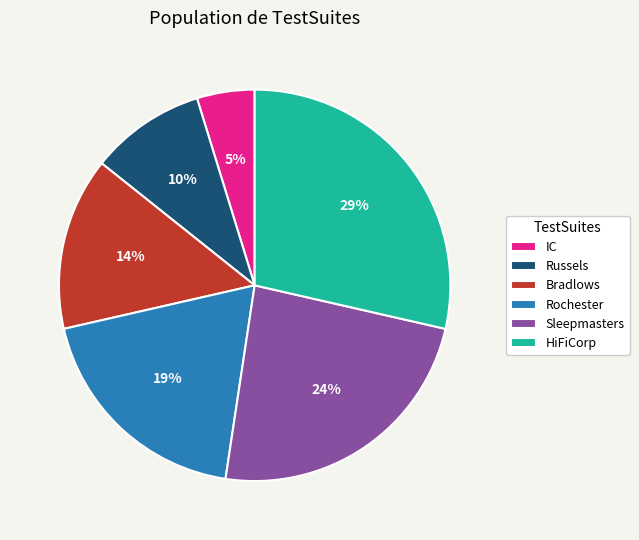

Between Rochester and Russels, which is larger?

Rochester